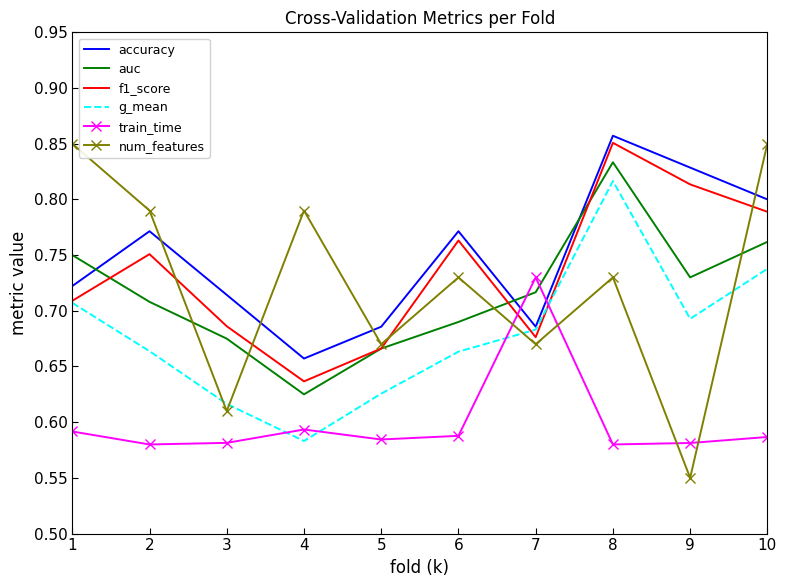

Where is auc nearest to the value 0?

4